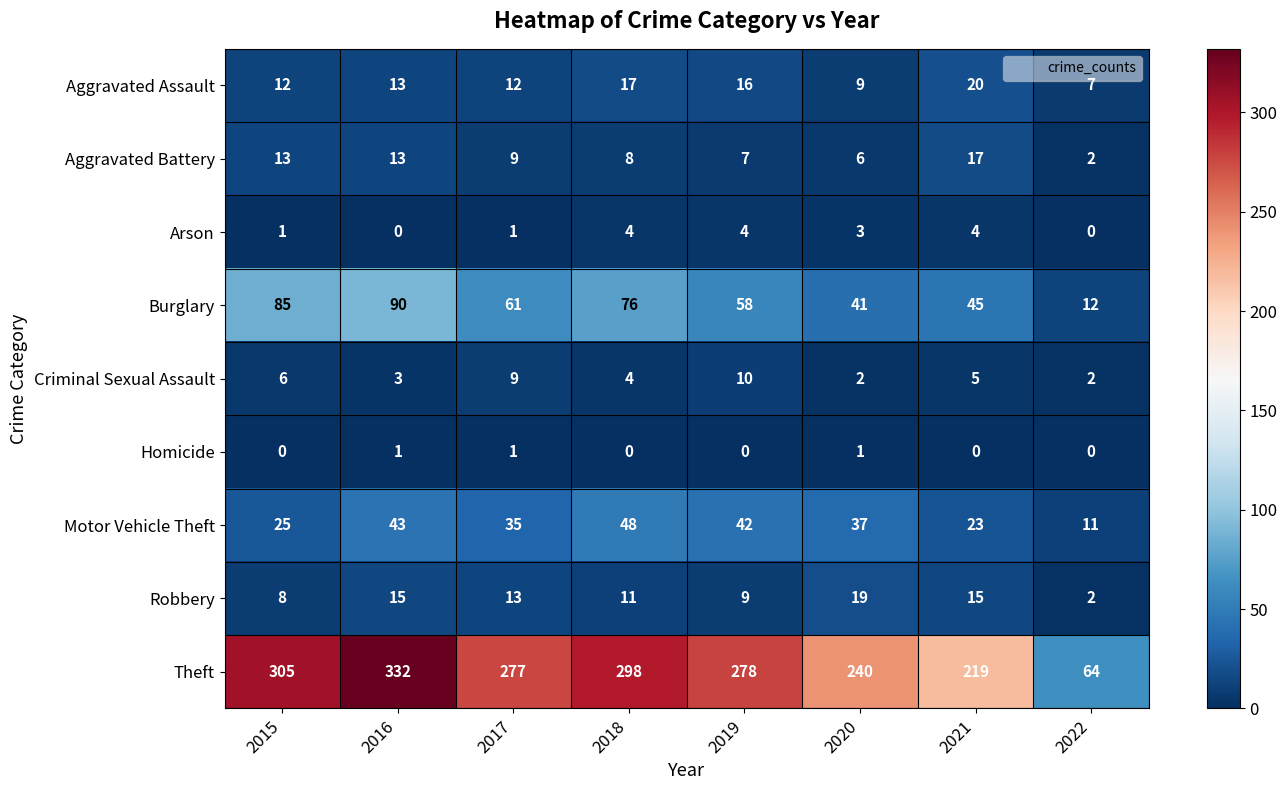

At which label does Arson first exceed 3?

2018